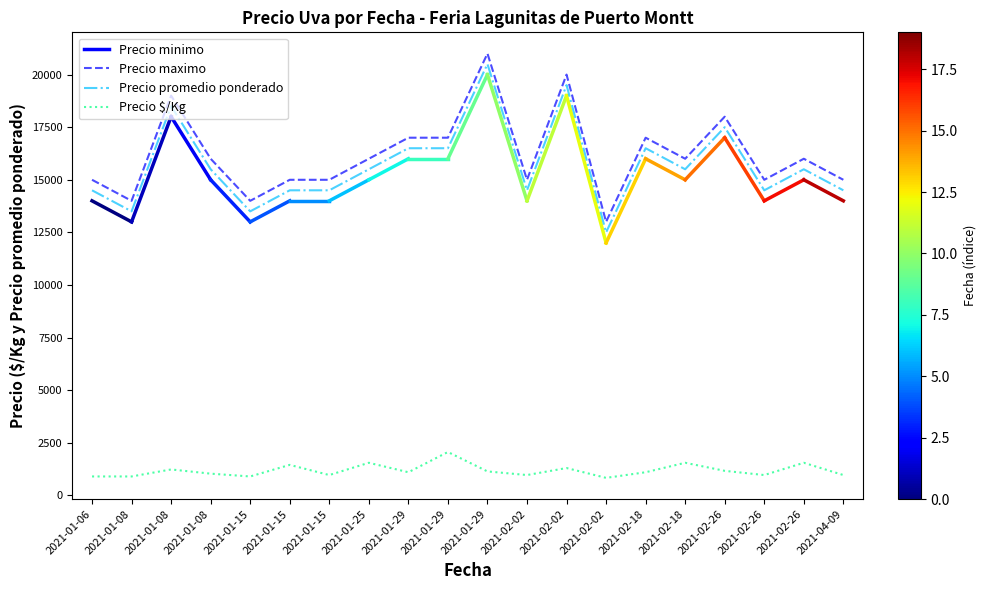

What is the label of the 19th point from the right?

2021-01-08